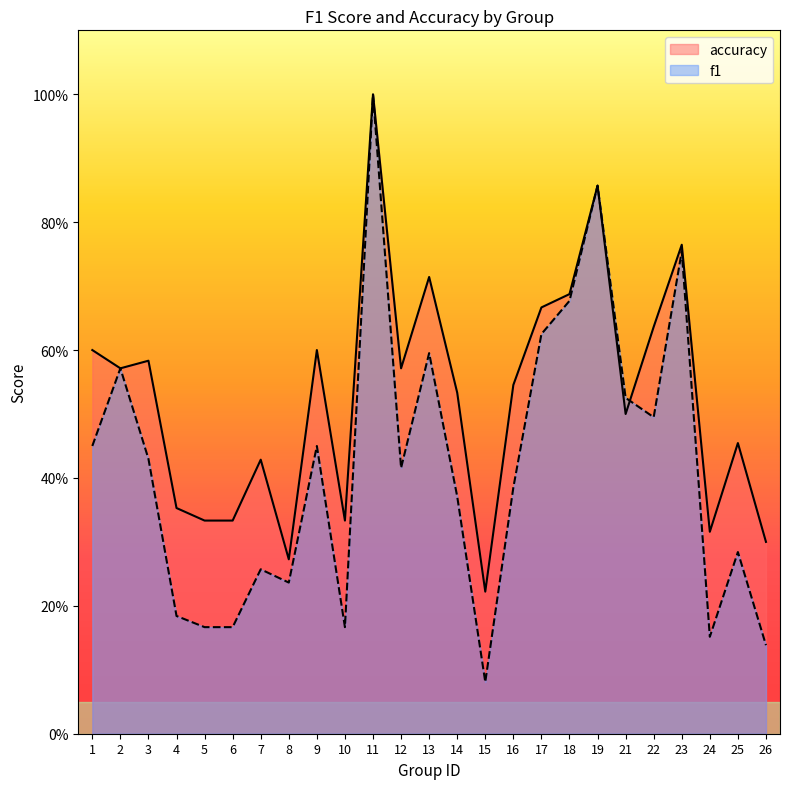

Between 26 and 25, which is larger?

25